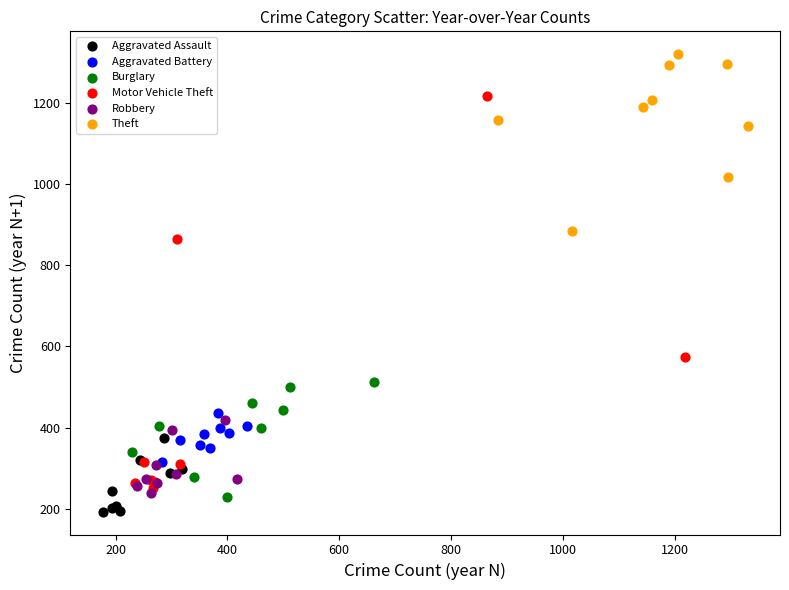

Which series contains the highest Y value?

Theft